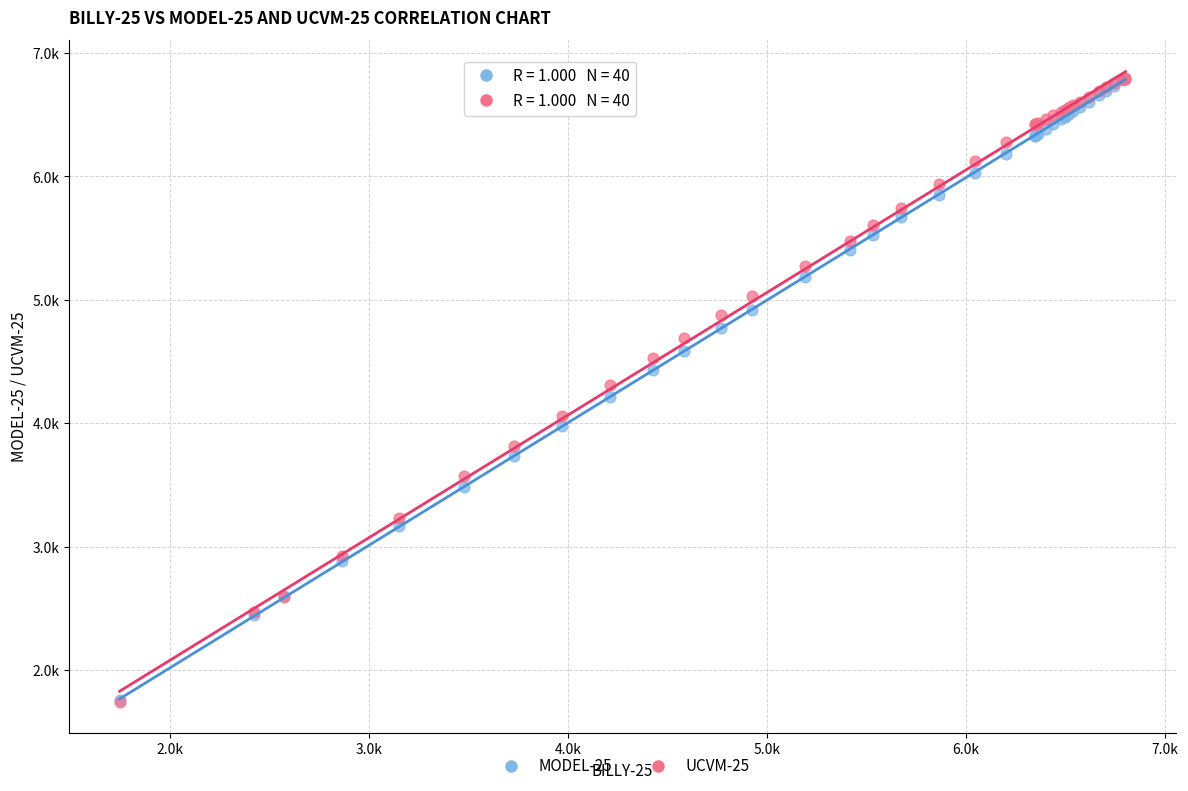

What are all the series names shown in the legend?

MODEL-25, UCVM-25